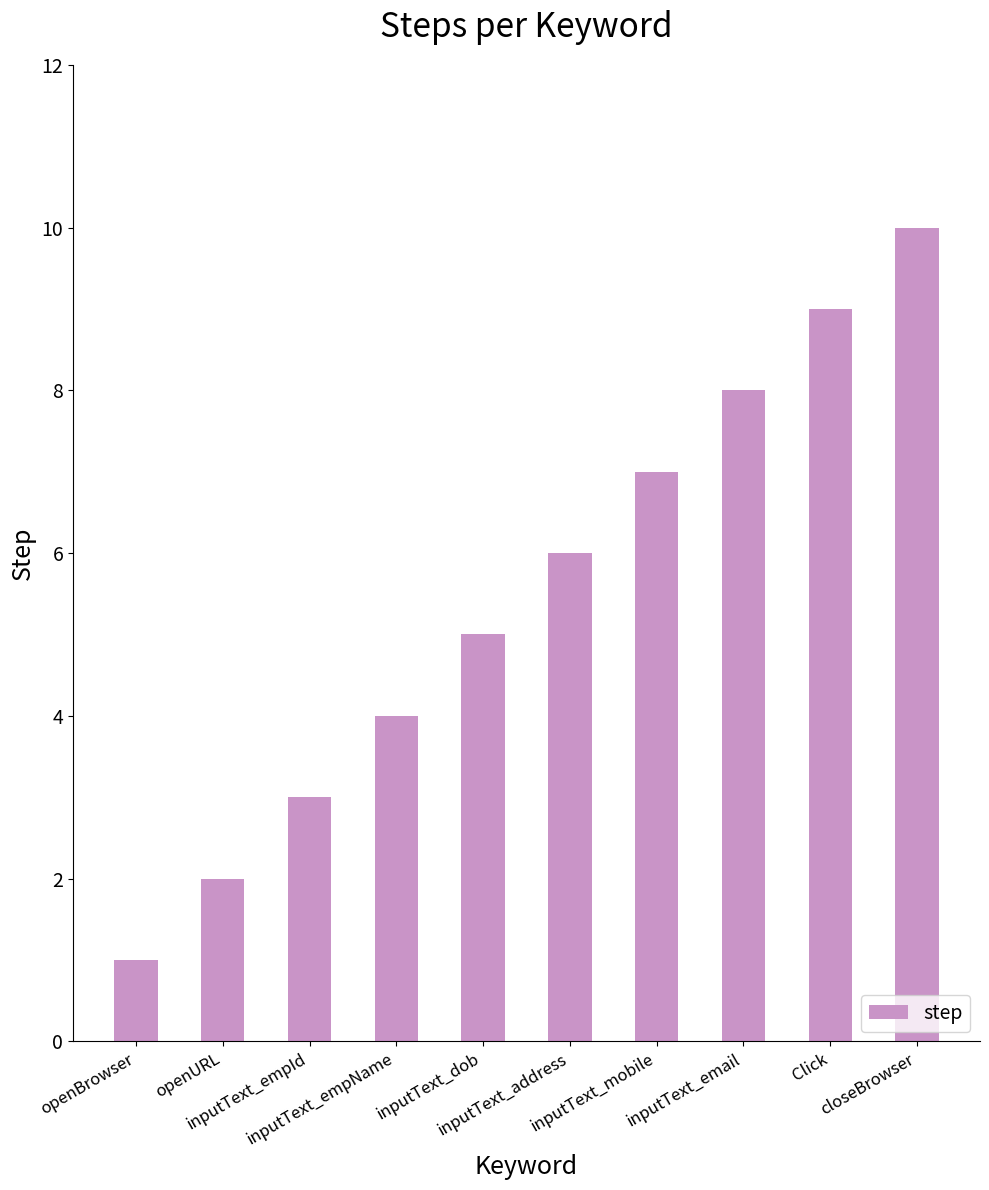

Which label corresponds to the largest value in the chart?

closeBrowser